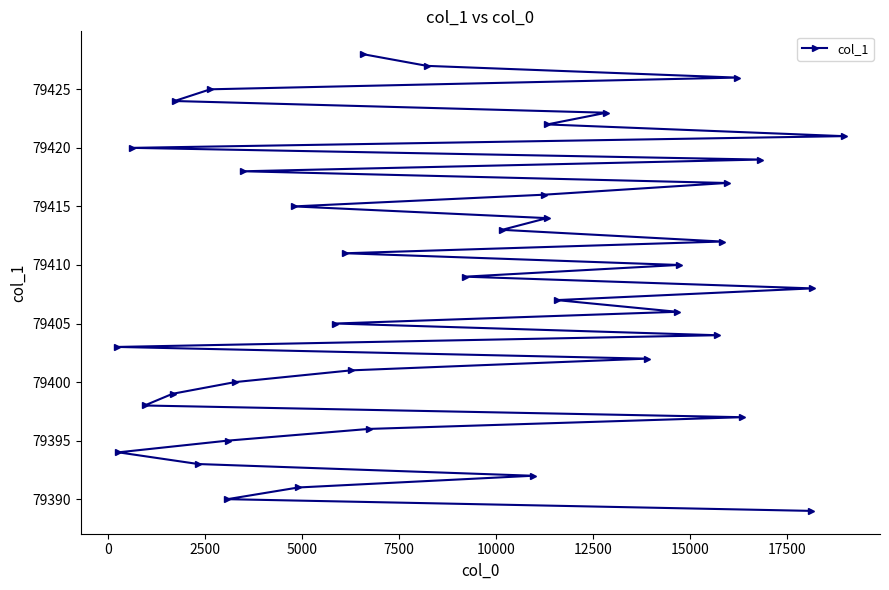

What is the minimum value shown in the chart?

79389